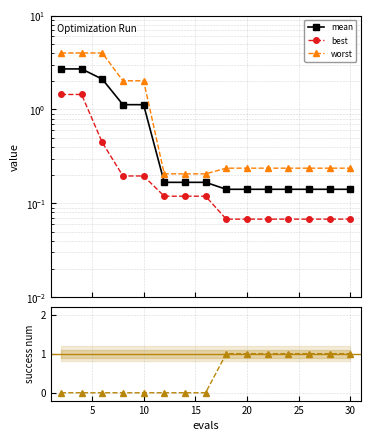

True or false: best has more than 0 interior local peaks.

False